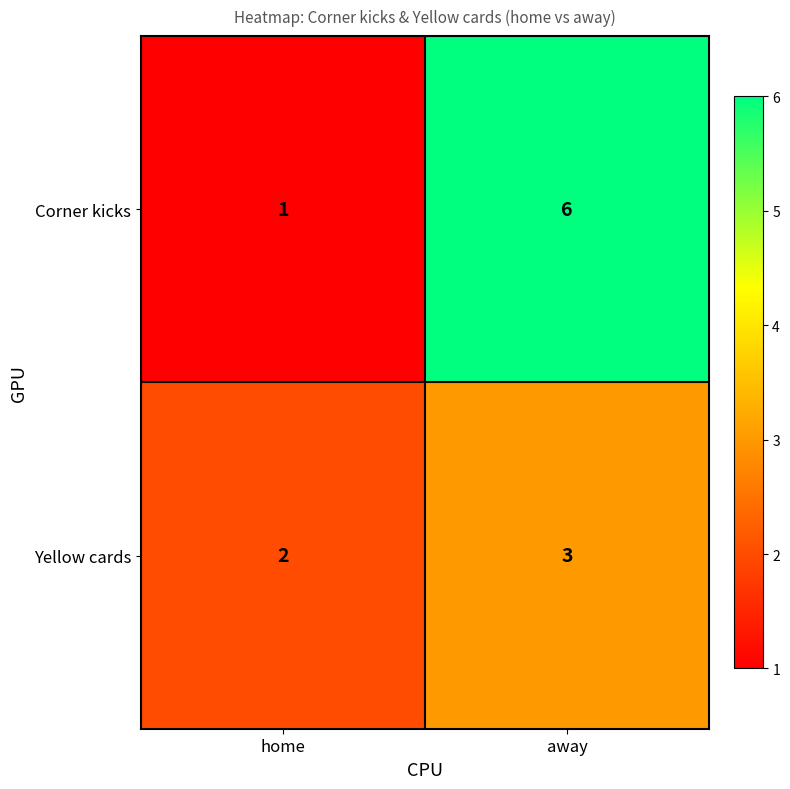

What is the maximum value for Corner kicks?

6